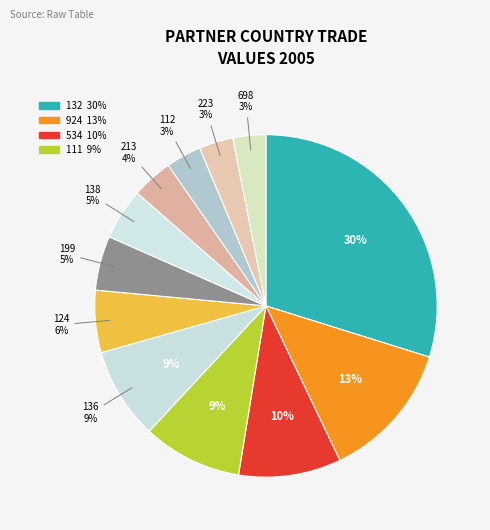

How many slices are in this pie chart?

12